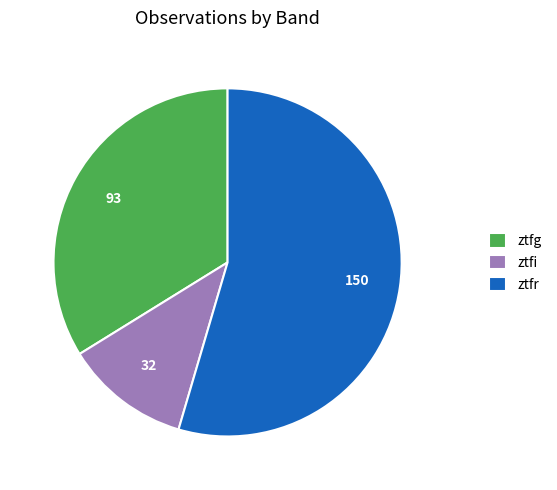

Approximately how many times larger is the value at ztfi compared to ztfg?

0.3